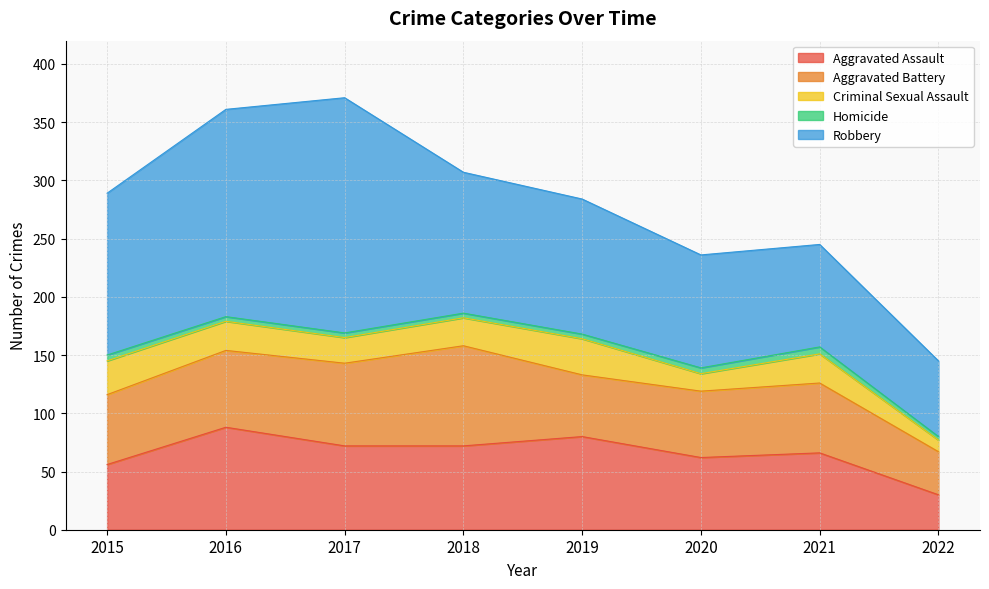

Reading left to right, transcribe all the data shown in this chart.

Aggravated Assault: 2015=56	2016=88	2017=72	2018=72	2019=80	2020=62	2021=66	2022=30
Aggravated Battery: 2015=60	2016=66	2017=71	2018=86	2019=53	2020=57	2021=60	2022=37
Criminal Sexual Assault: 2015=29	2016=25	2017=22	2018=24	2019=31	2020=15	2021=25	2022=10
Homicide: 2015=5	2016=4	2017=4	2018=4	2019=4	2020=5	2021=6	2022=3
Robbery: 2015=139	2016=178	2017=202	2018=121	2019=116	2020=97	2021=88	2022=65